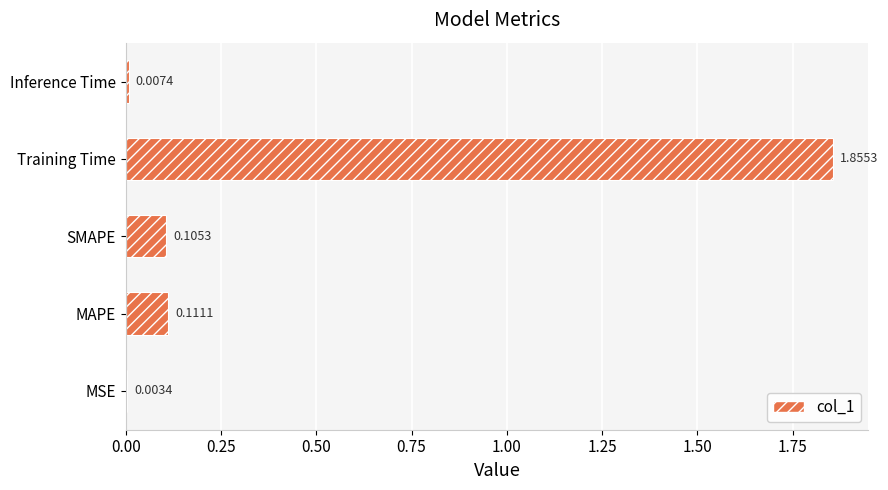

What is the sum of all values?

2.1